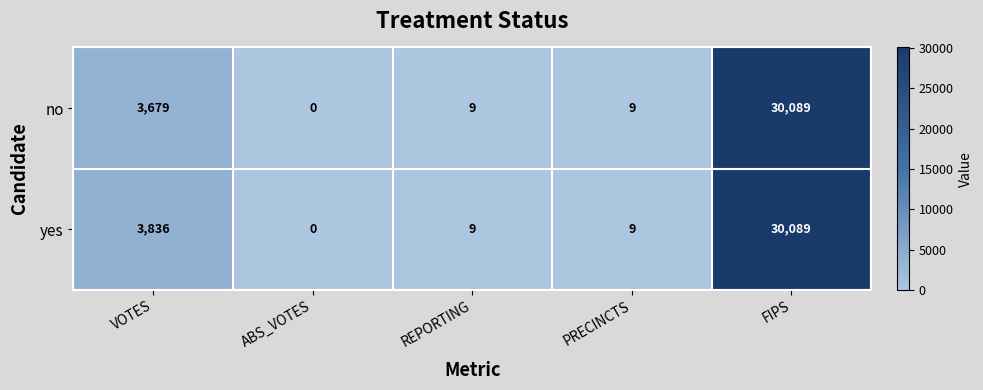

Reading left to right, transcribe all the data shown in this chart.

no: 3679	0	9	9	30089
yes: 3836	0	9	9	30089